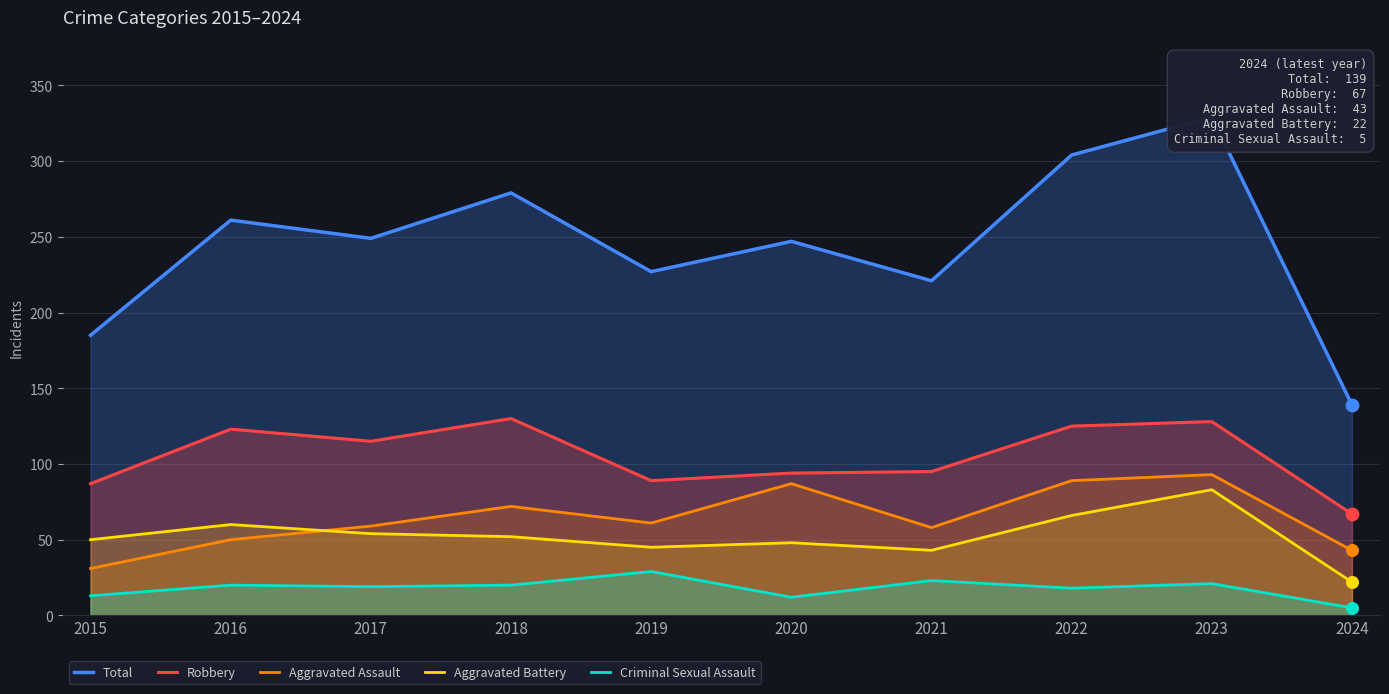

Which series has the largest Y range (max minus min)?

Total